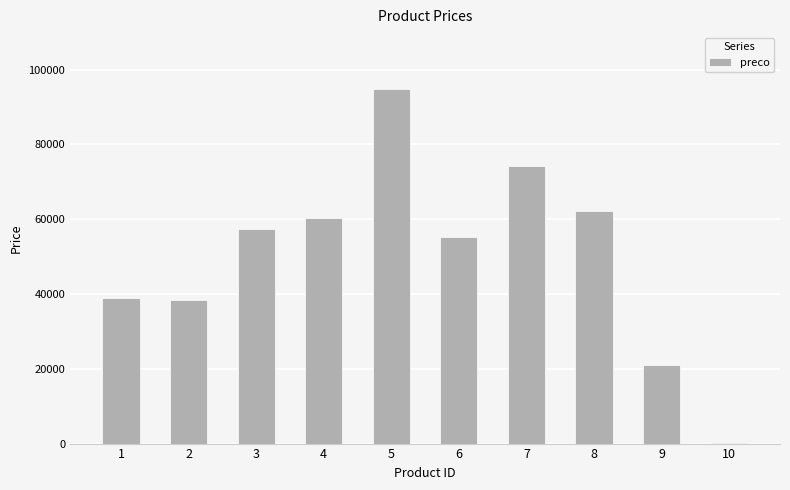

Is it true that the value at 6 is 55204?

True